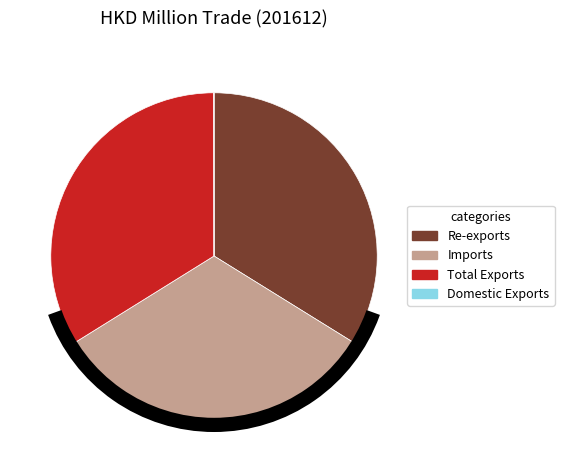

Is it true that Domestic Exports is 0% of the pie?

True